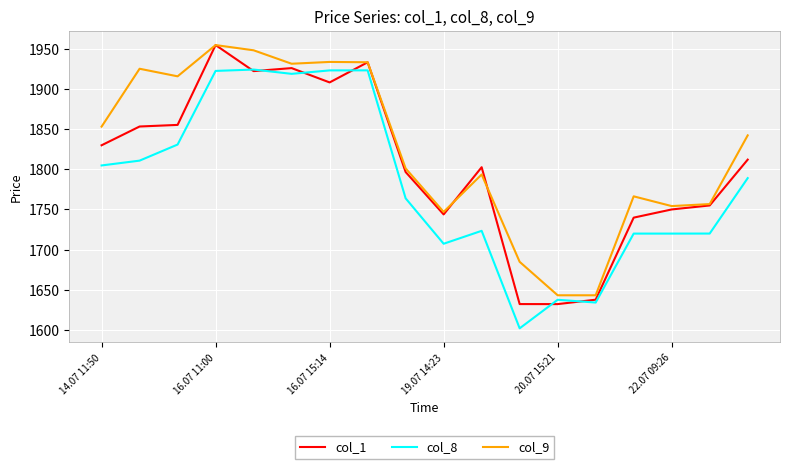

Which series has the largest total across all categories?

col_9